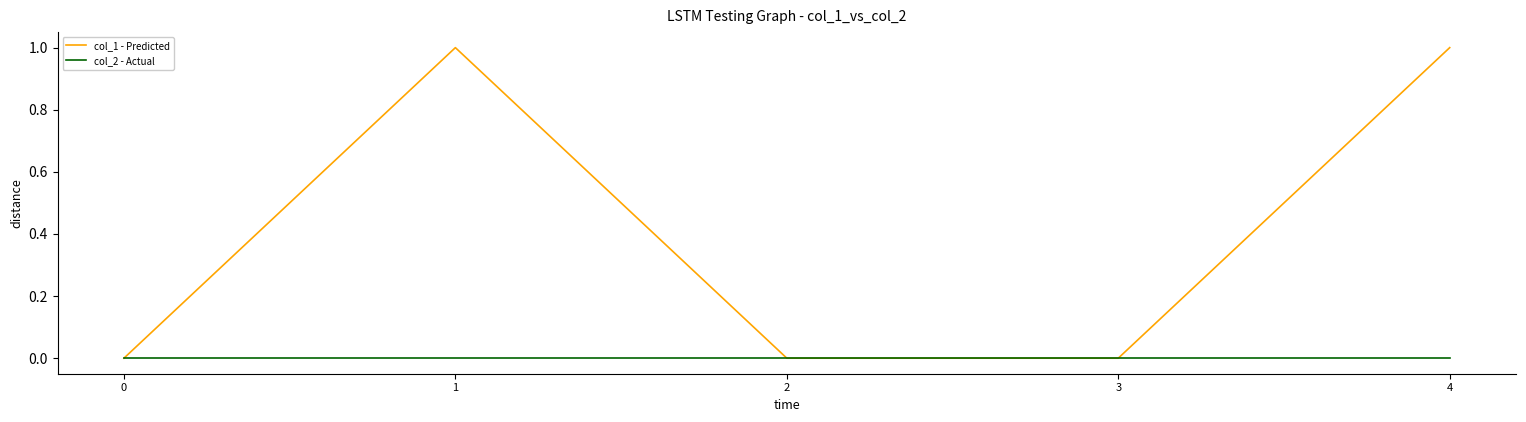

Rank the series at 4 from lowest to highest value.

col_2 - Actual, col_1 - Predicted